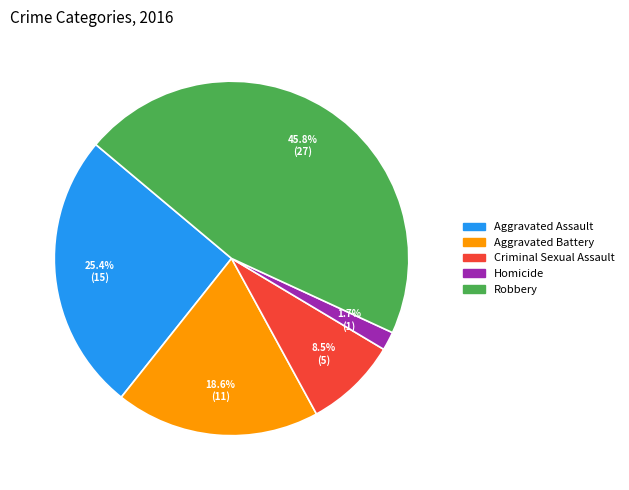

What percentage is NOT represented by Aggravated Battery?

81.4%